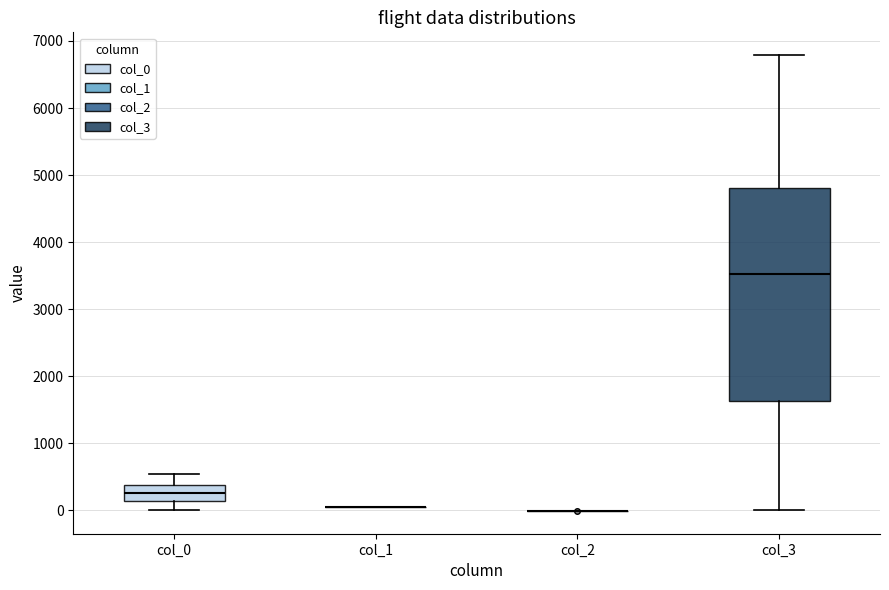

Comparing the boxes themselves (not the whiskers), which one is the tallest?

col_3